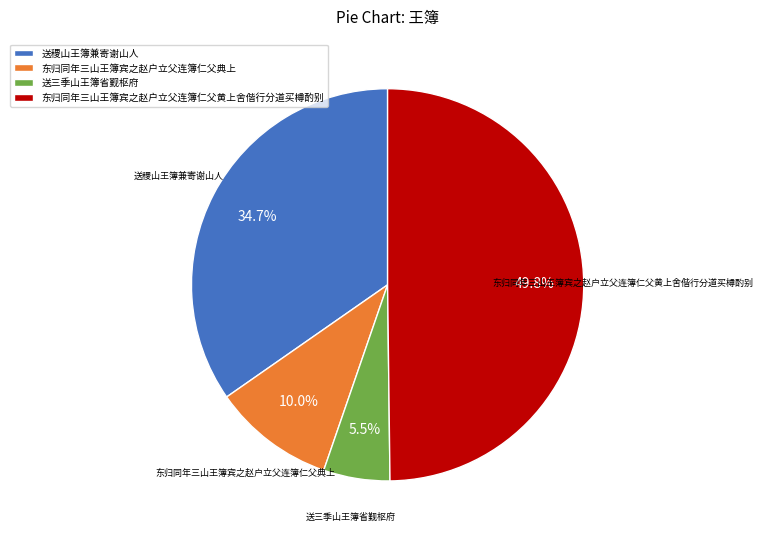

Does 送三季山王簿省觐枢府 account for over 50% of the chart?

No